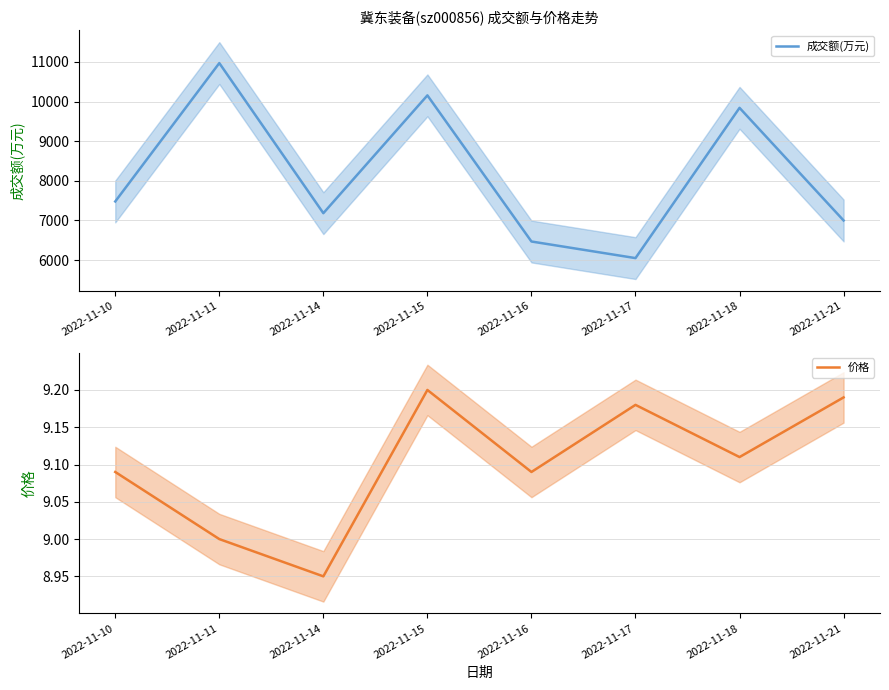

True or false: 价格 has a value of 9.2 at 2022-11-21.

True